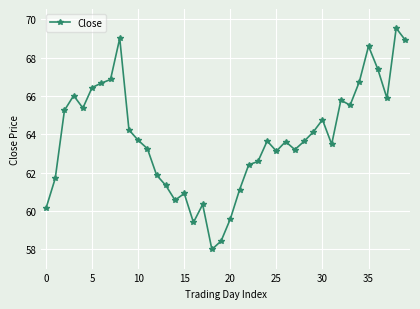

What is the average value?

63.8